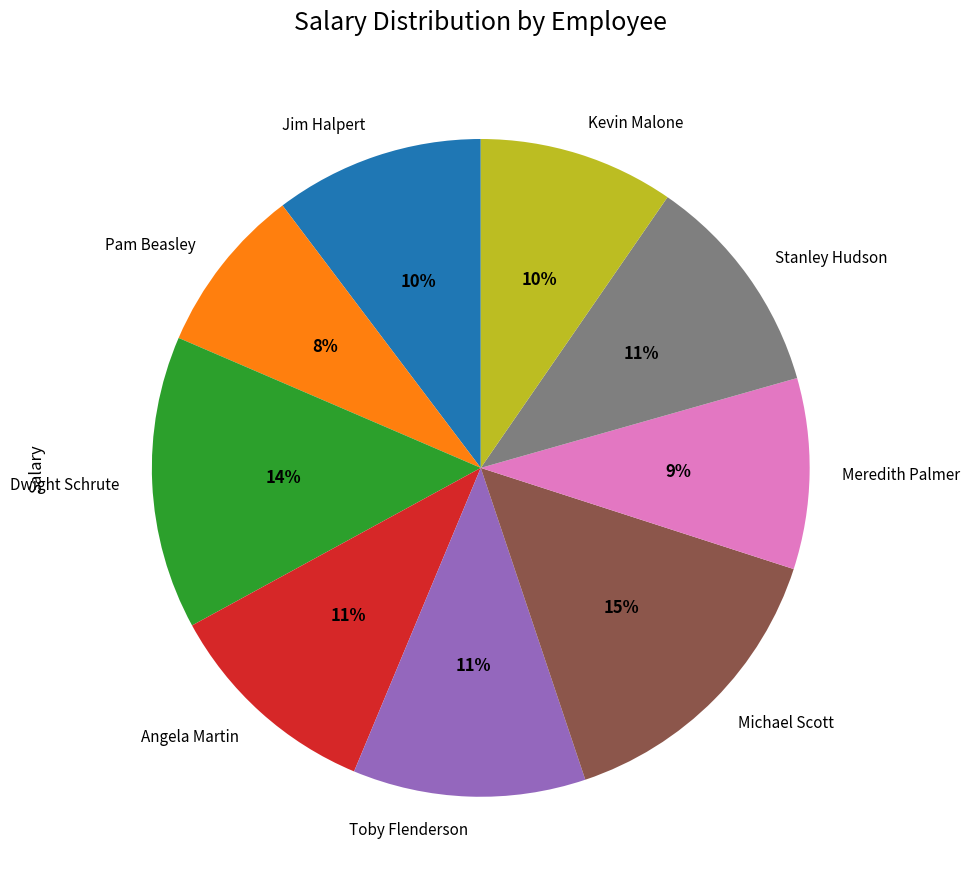

To the nearest percent, what is the difference between the largest and smallest slice percentages?

7%